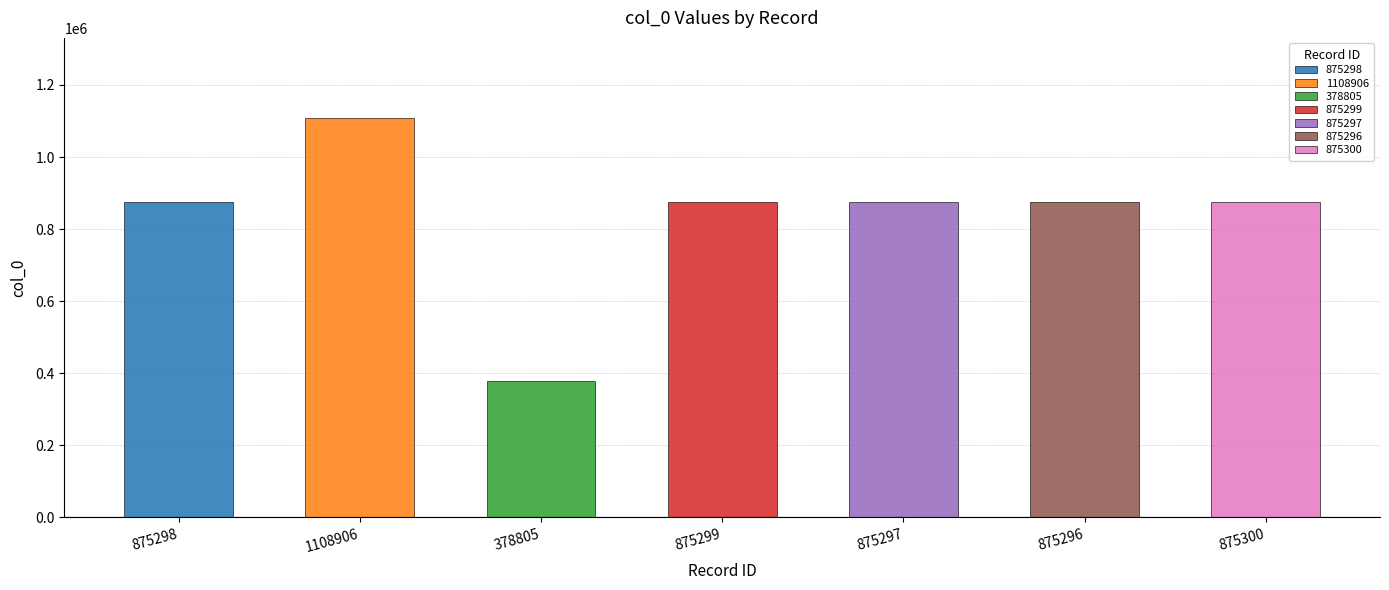

What is the greatest value displayed?

1108906